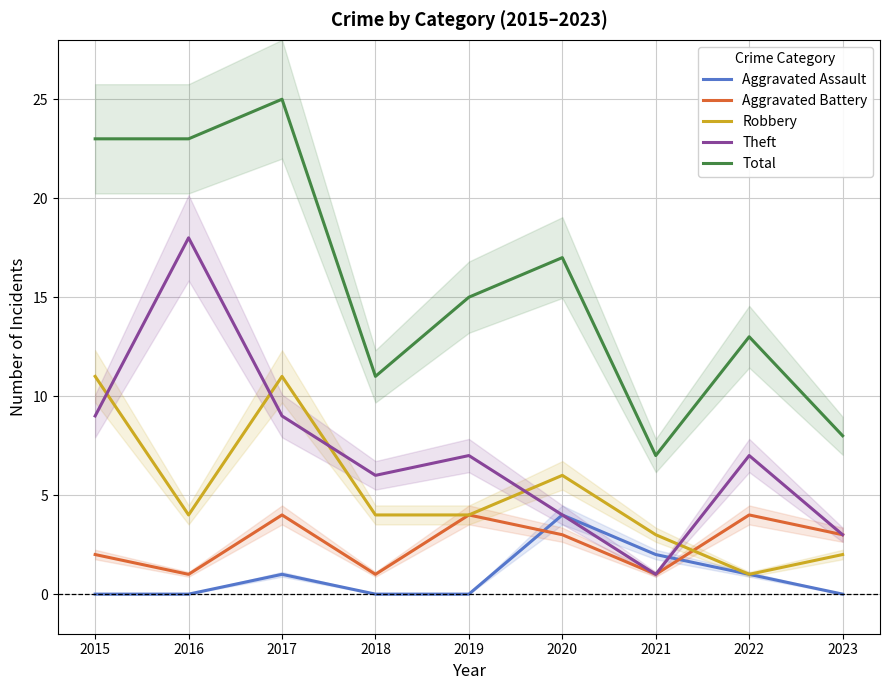

Which series has the widest spread of values?

Total